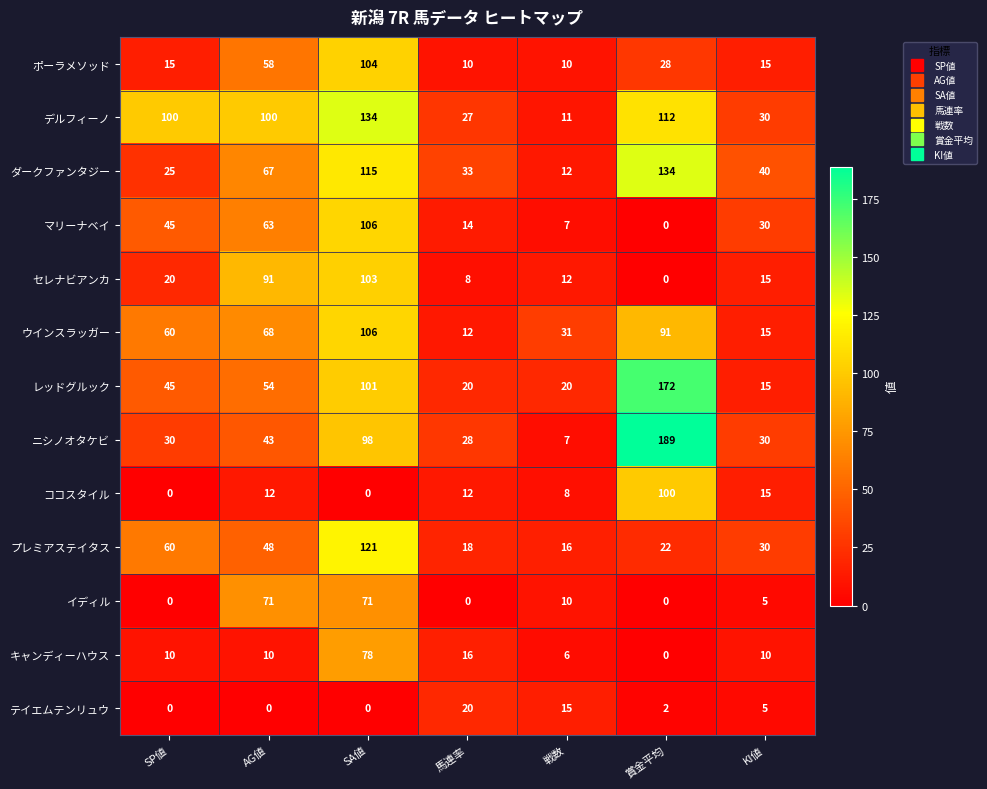

What is the sum of the ココスタイル values at AG値 and KI値?

27